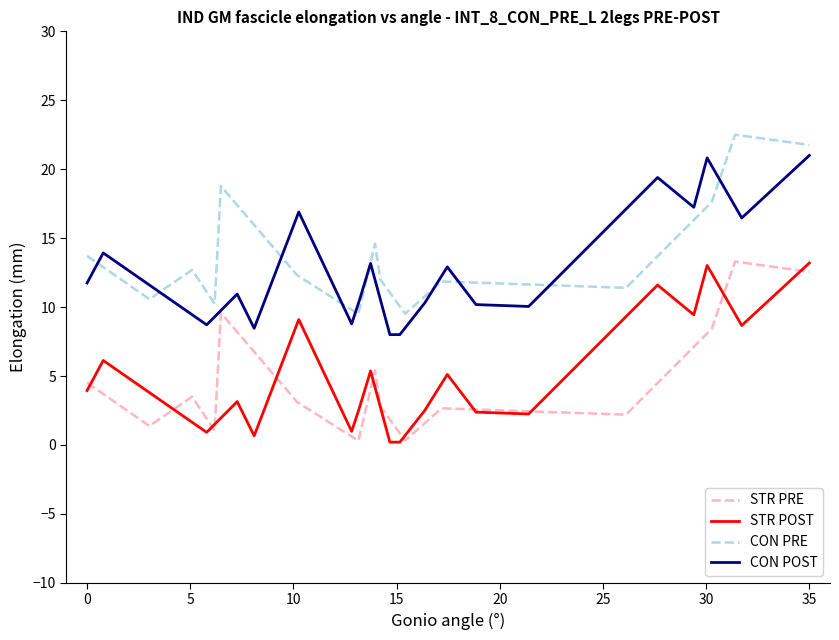

How many lines are shown in the chart?

4